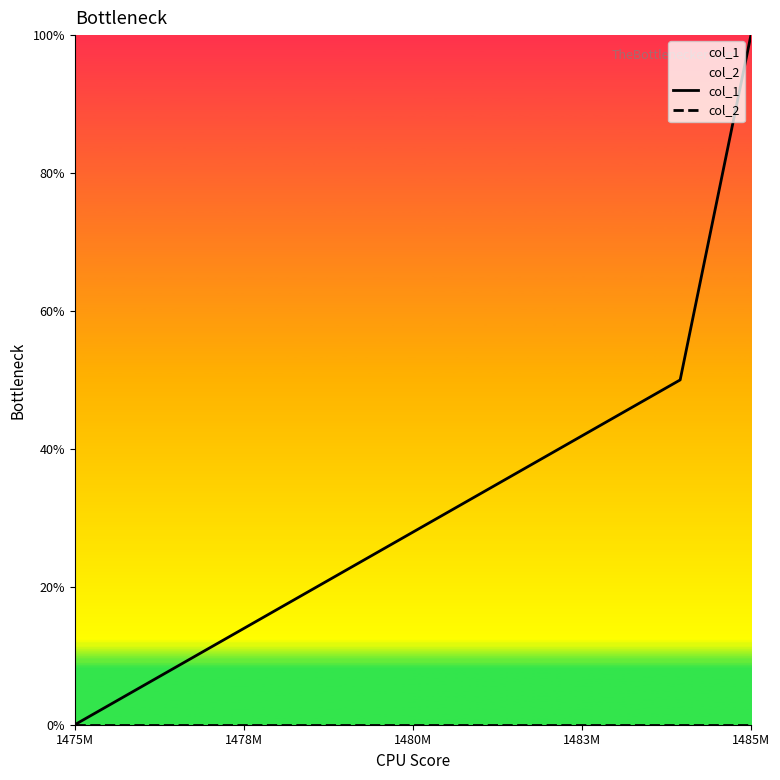

At how many categories does at least one series exceed 1?

1